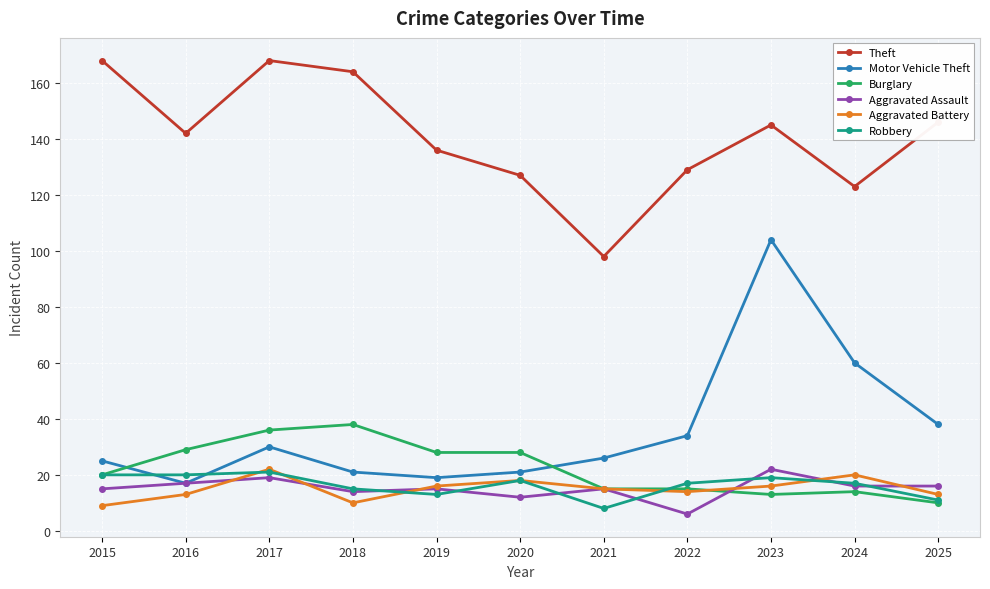

What is the greatest value displayed?

168